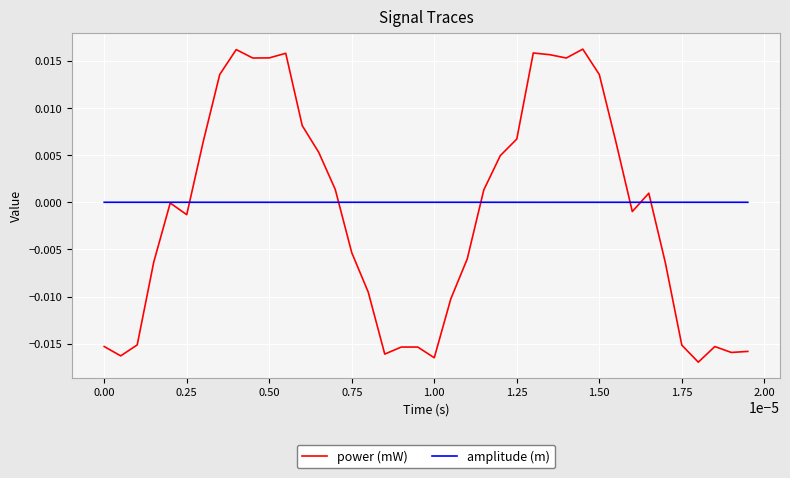

Which series has the largest range (max minus min)?

power (mW)